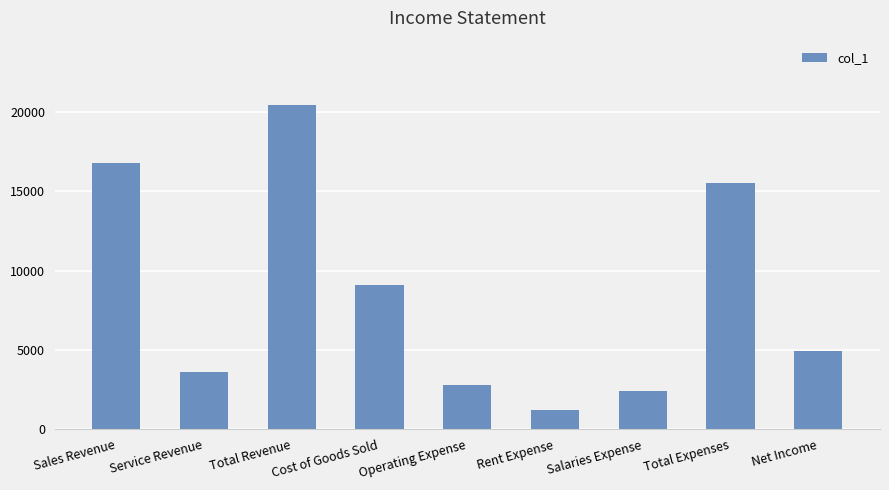

What value does the data have at Total Expenses, to the nearest 50?

15500